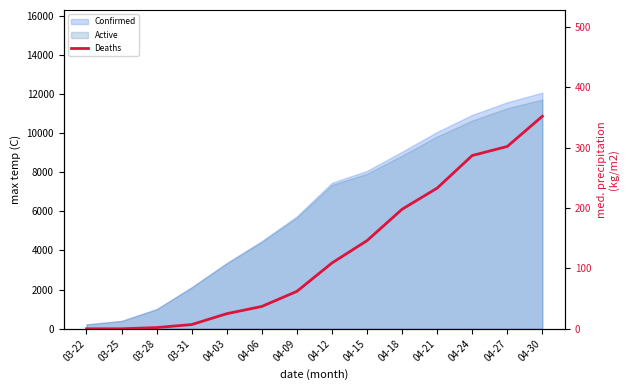

Where does the data first go above 109?

04-15